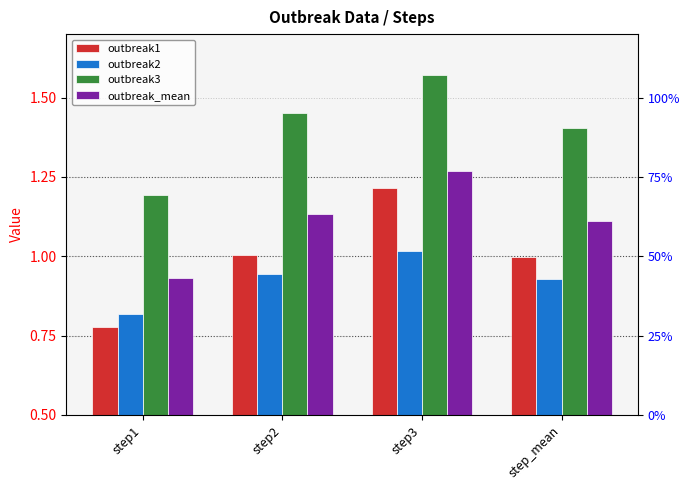

Reading right to left, list all the values displayed in this chart.

outbreak1: 1.0	1.2	1.0	0.8
outbreak2: 0.9	1.0	0.9	0.8
outbreak3: 1.4	1.6	1.5	1.2
outbreak_mean: 1.1	1.3	1.1	0.9